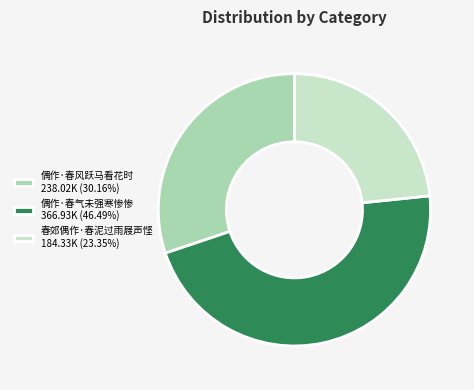

How many segments does this pie chart have?

3